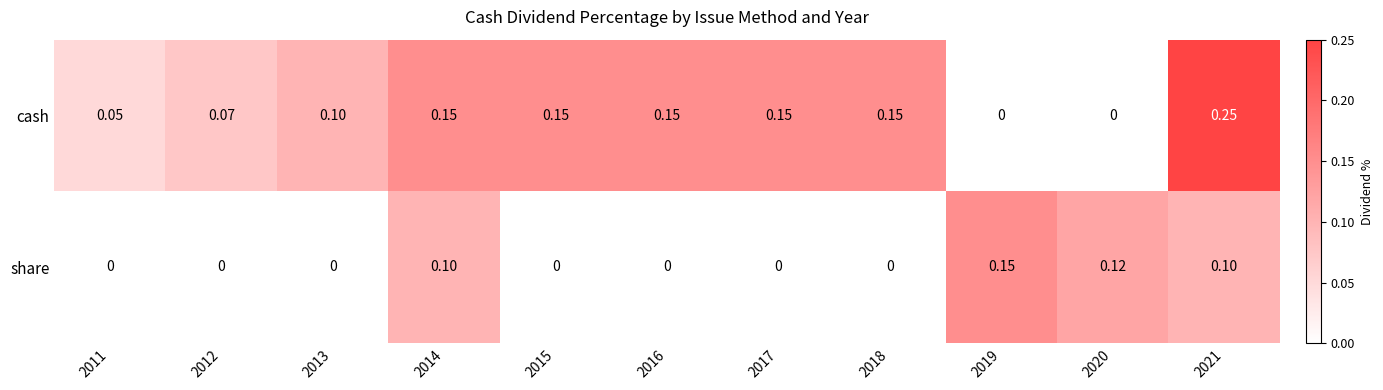

Between 2011 and 2018, which series saw the biggest shift?

cash